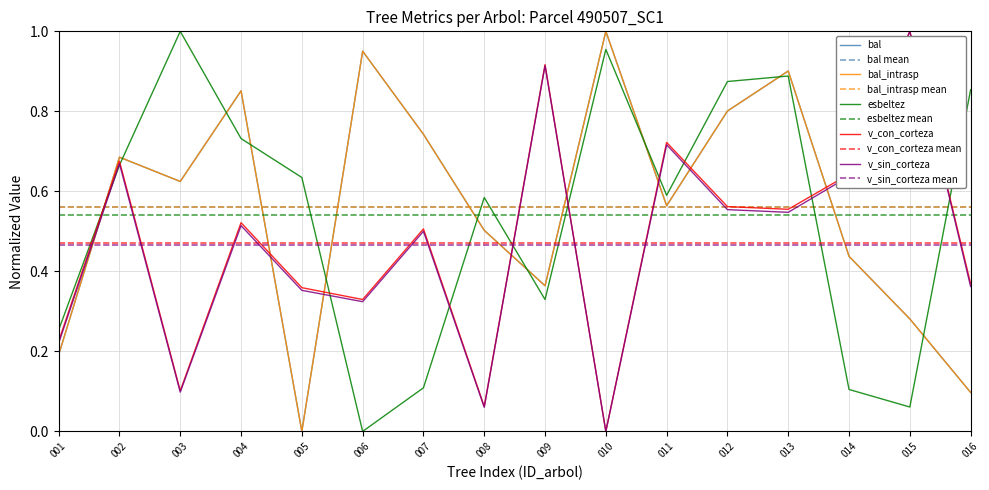

Which series has the largest range (max minus min)?

bal